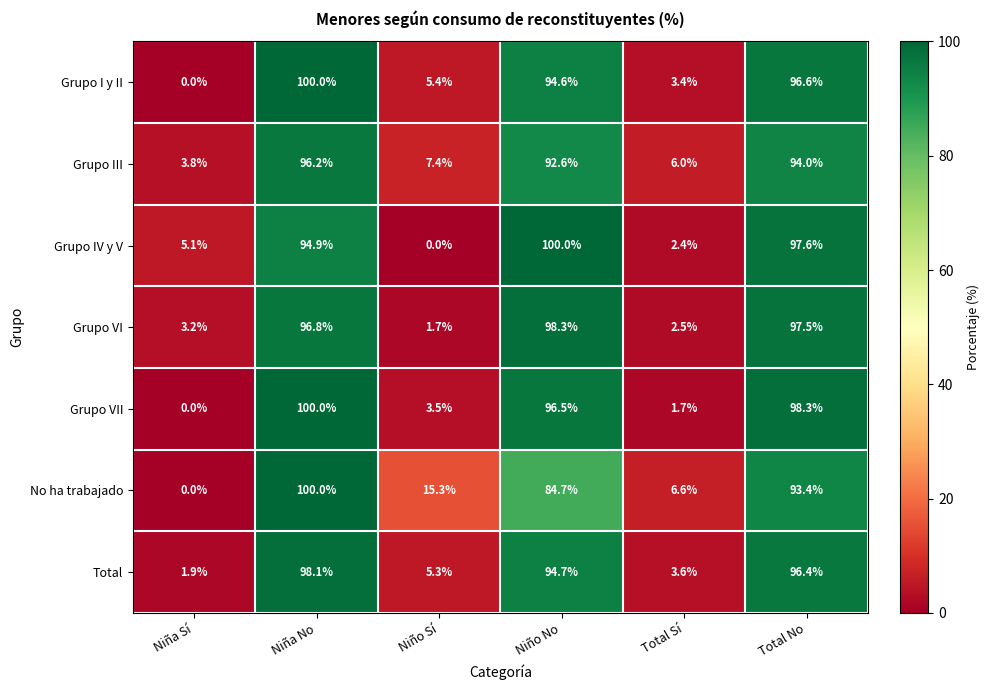

What is the sum of the Total values at Total Sí and Niño No?

98.3